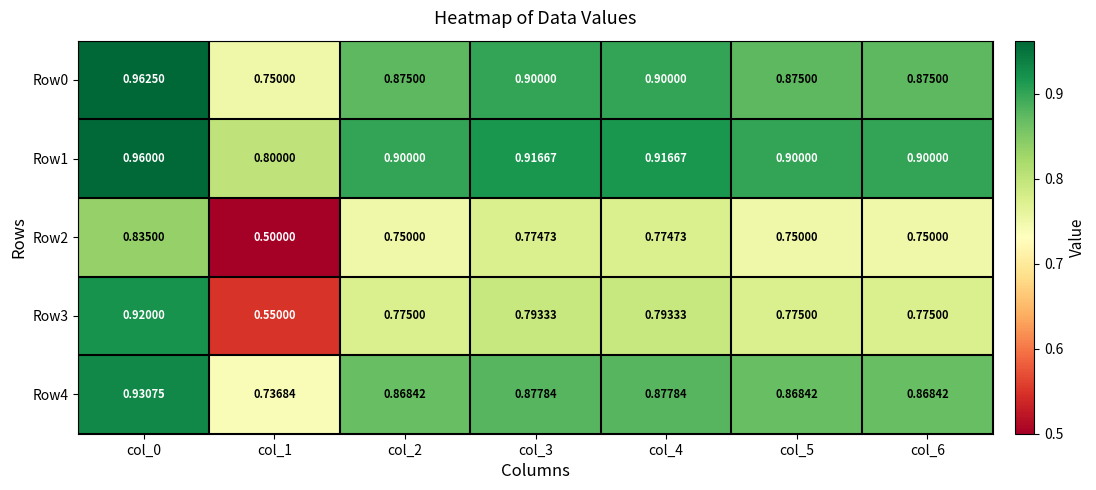

Is the value of Row1 at col_6 greater than the value of Row3 at col_2?

Yes